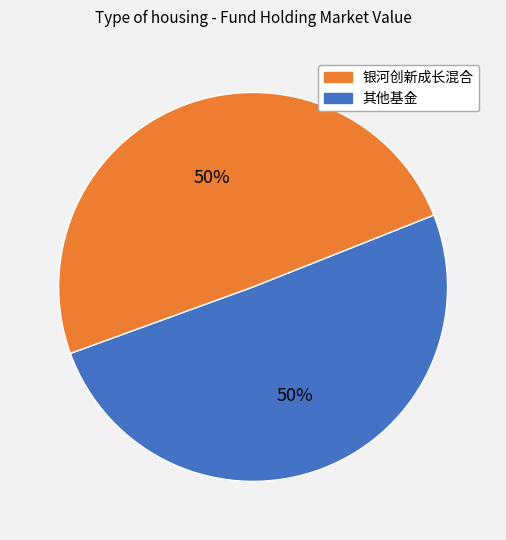

To the nearest percent, what is the average slice percentage?

50%